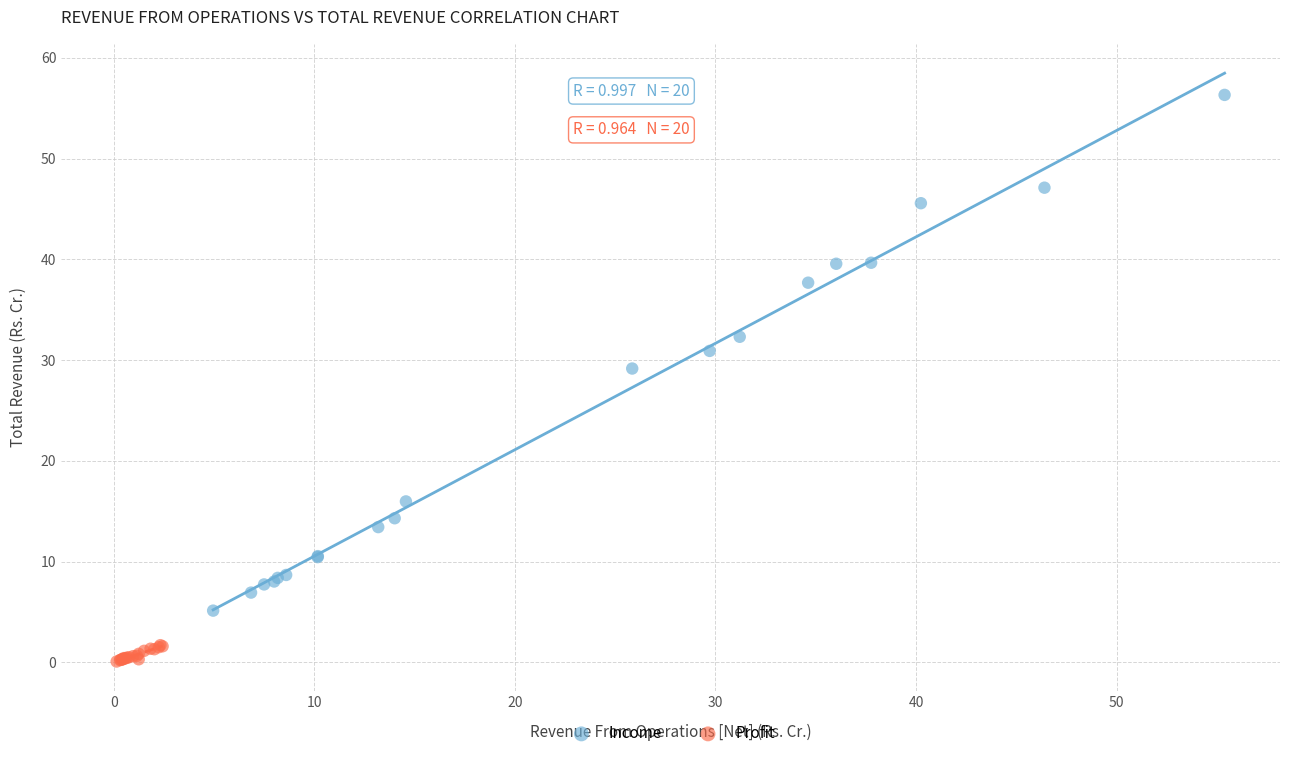

Which series has the largest Y range (max minus min)?

Income